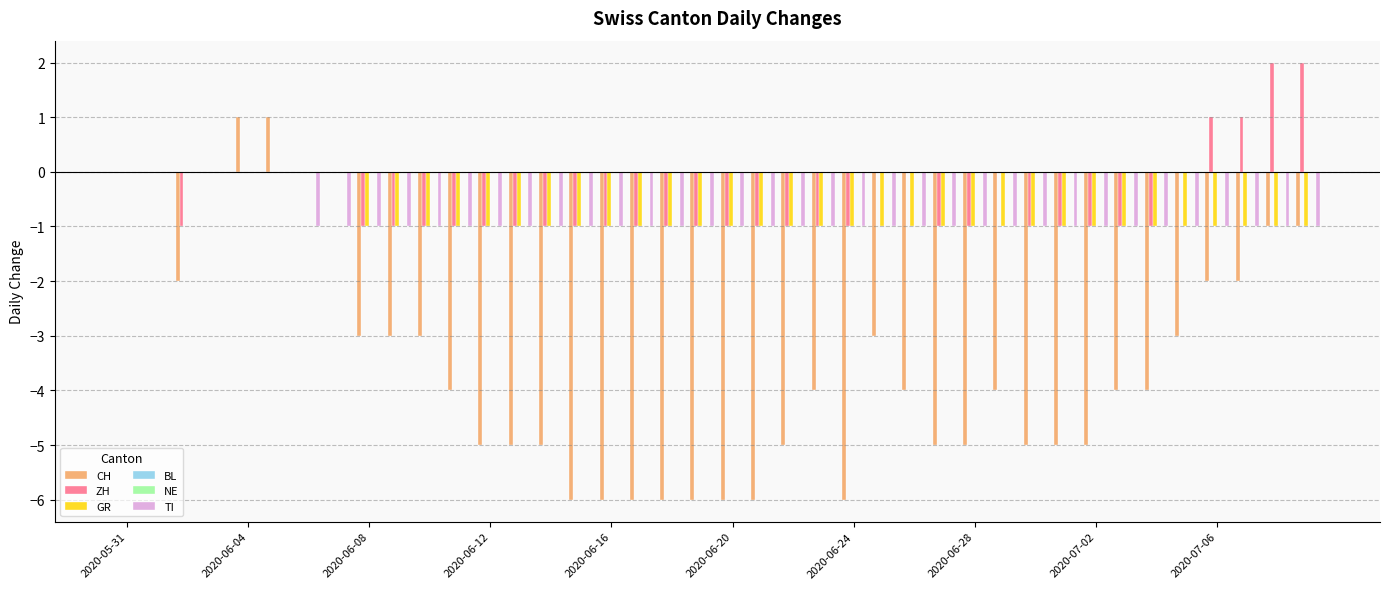

Is the value of GR at 22 greater than the value of CH at 31?

Yes